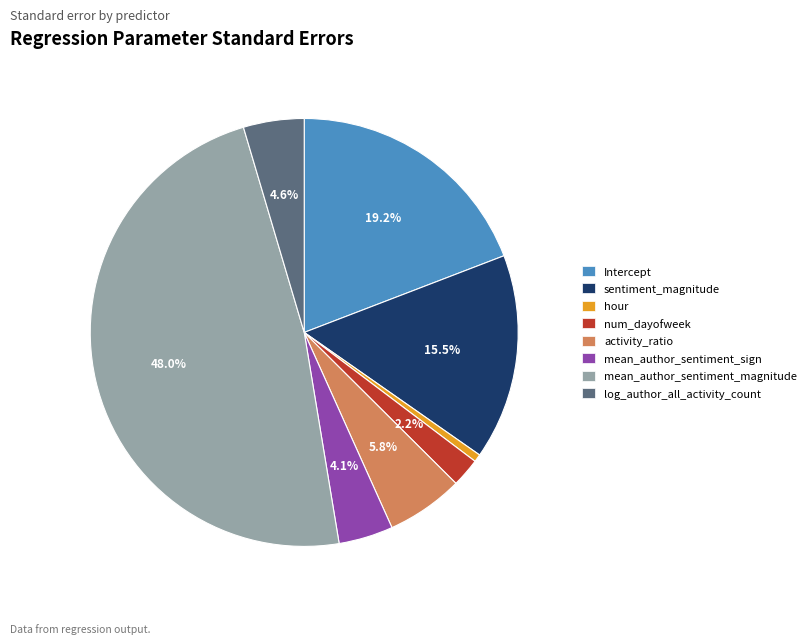

Which has a higher value, sentiment_magnitude or num_dayofweek?

sentiment_magnitude